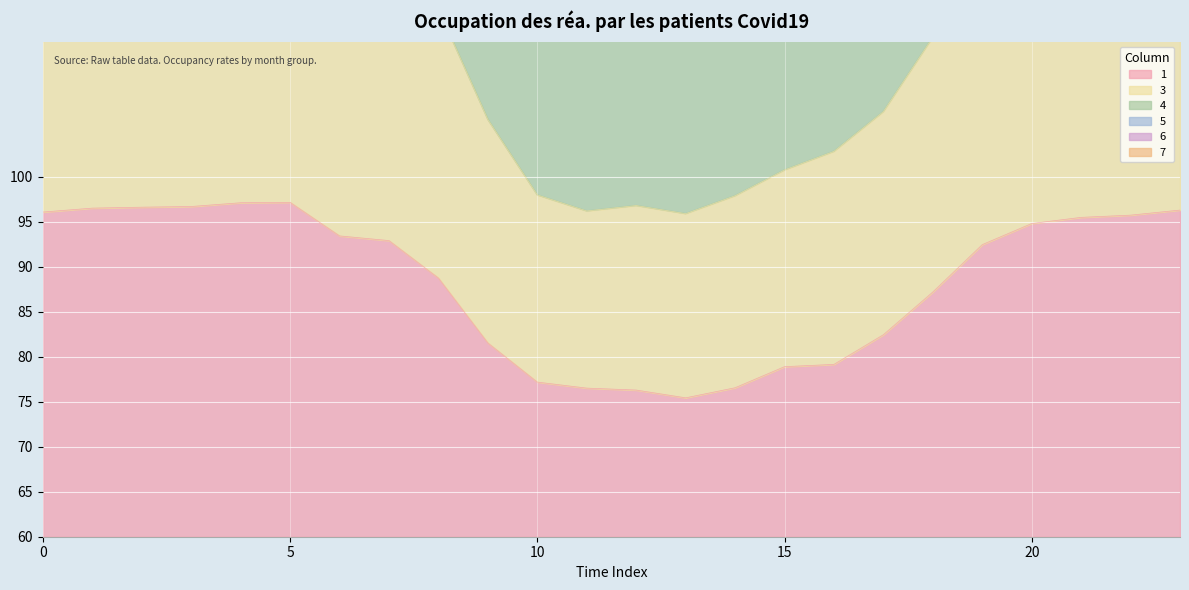

What is the smallest value displayed?

15.4